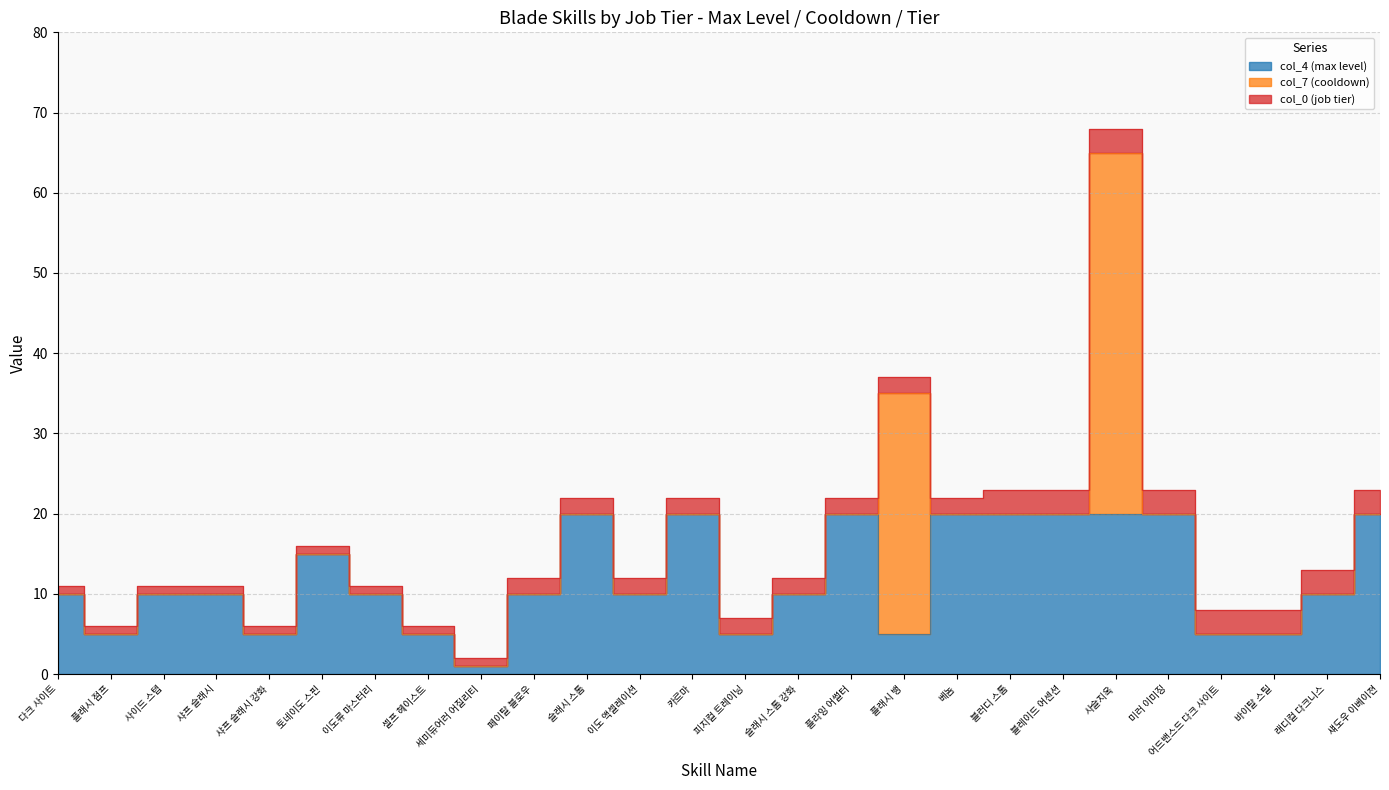

Where does the col_4 (max level) series first go above 10?

토네이도 스핀